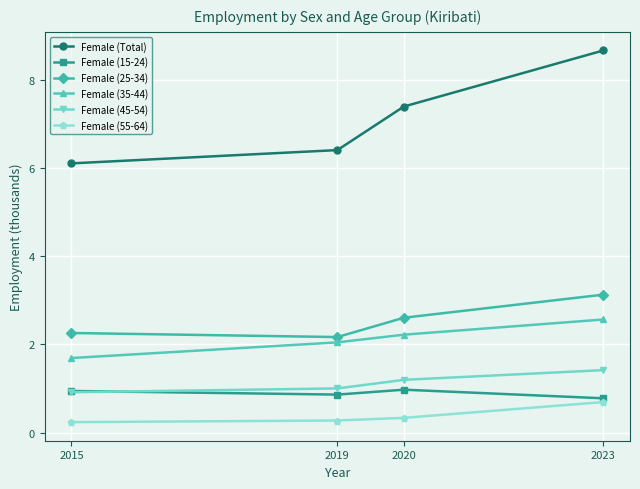

What is the greatest value displayed?

8.7